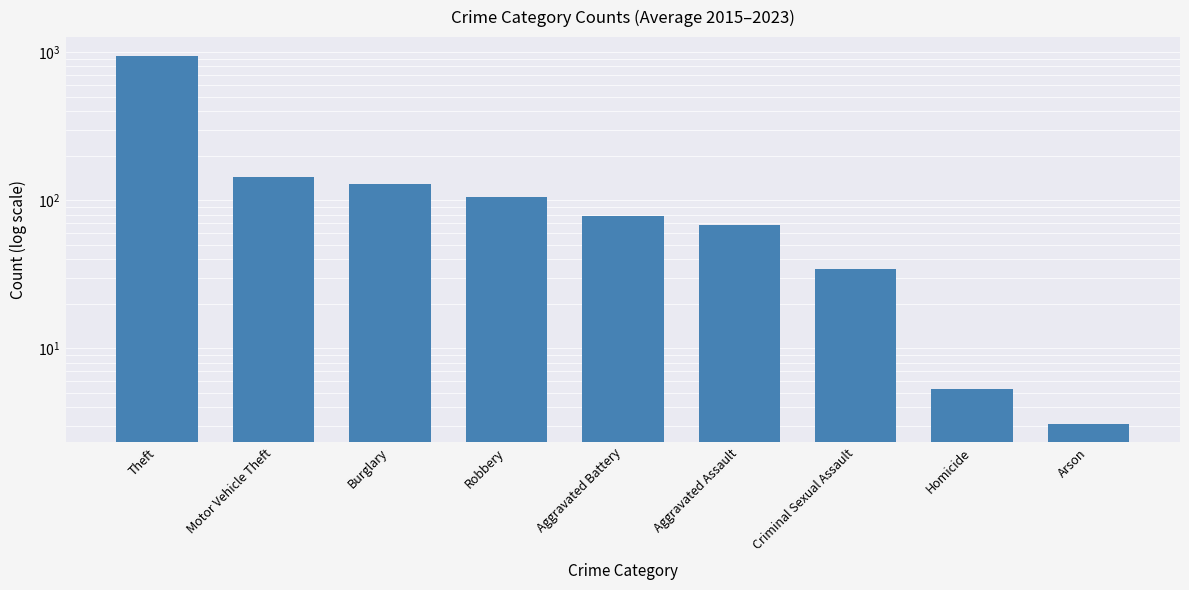

Rank the categories by value from highest to lowest.

Theft, Motor Vehicle Theft, Burglary, Robbery, Aggravated Battery, Aggravated Assault, Criminal Sexual Assault, Homicide, Arson